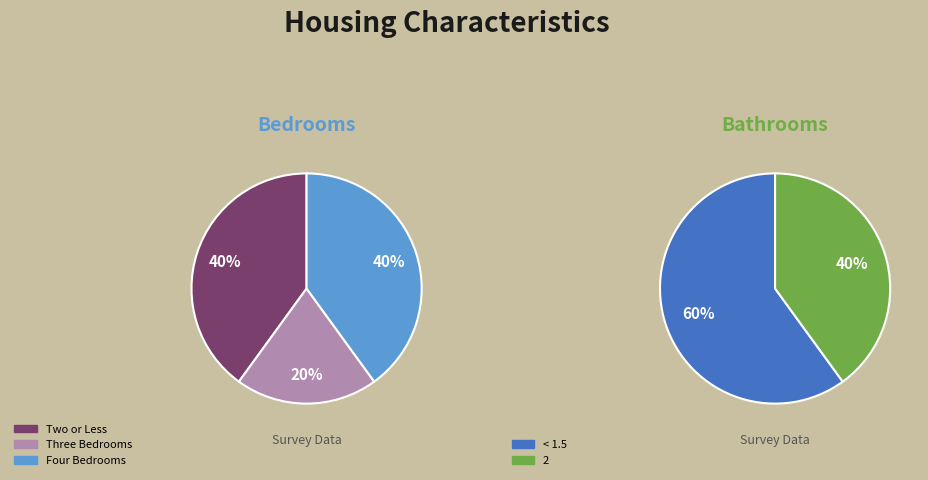

Does 1508 account for over 50% of the chart?

No